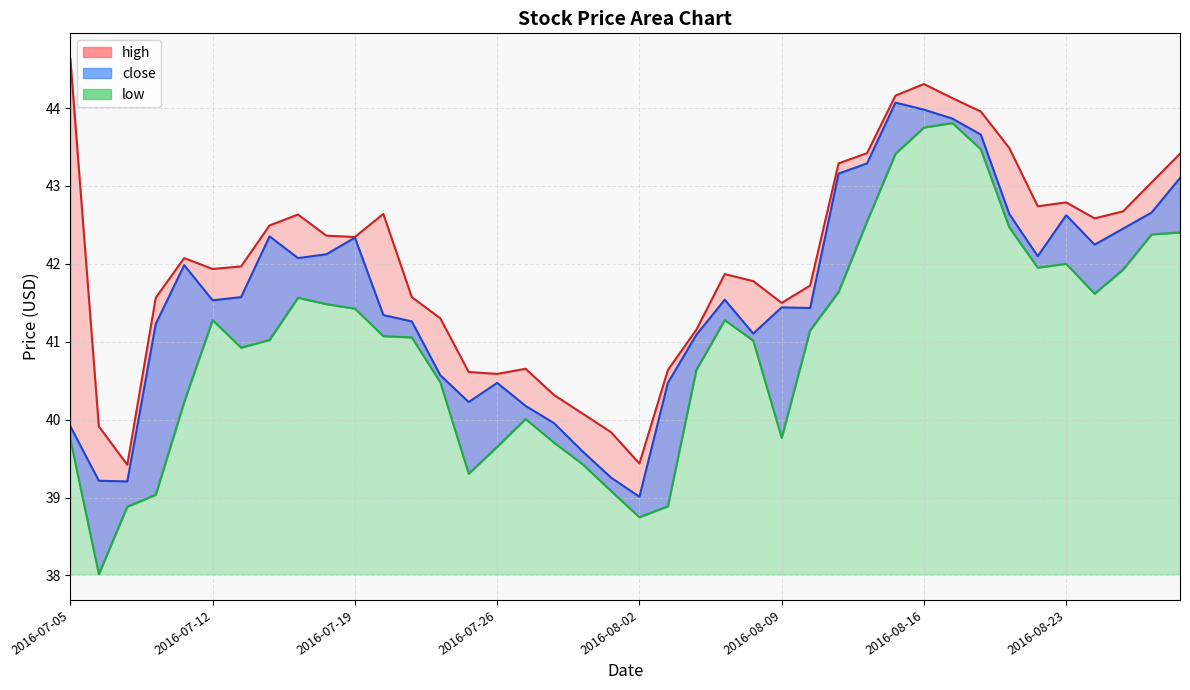

Where is the first local minimum for high?

2016-07-07